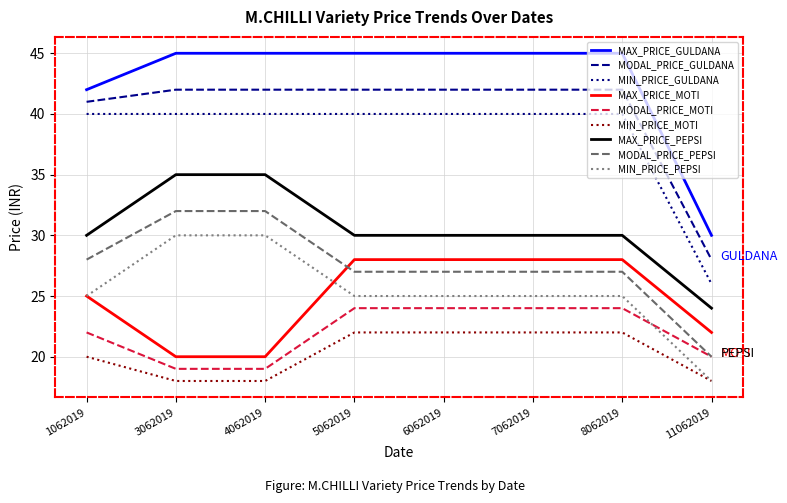

Which series has the largest total across all categories?

MAX_PRICE_GULDANA